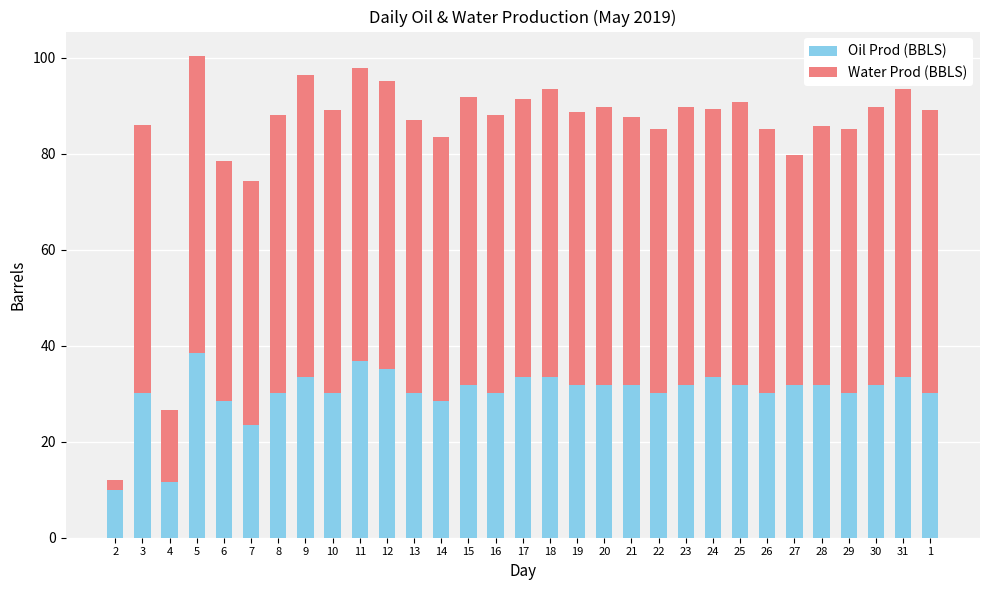

What is the maximum value for Oil Prod (BBLS)?

38.4